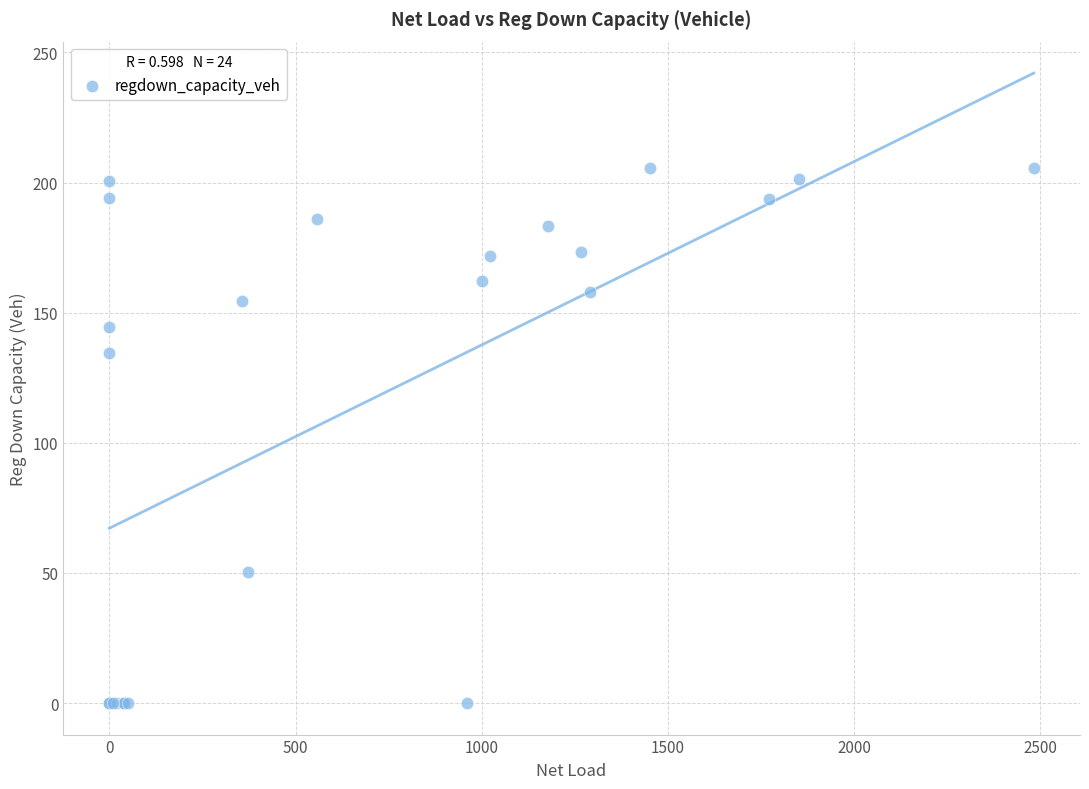

What Y value in the scatter plot is closest to 102?

134.3